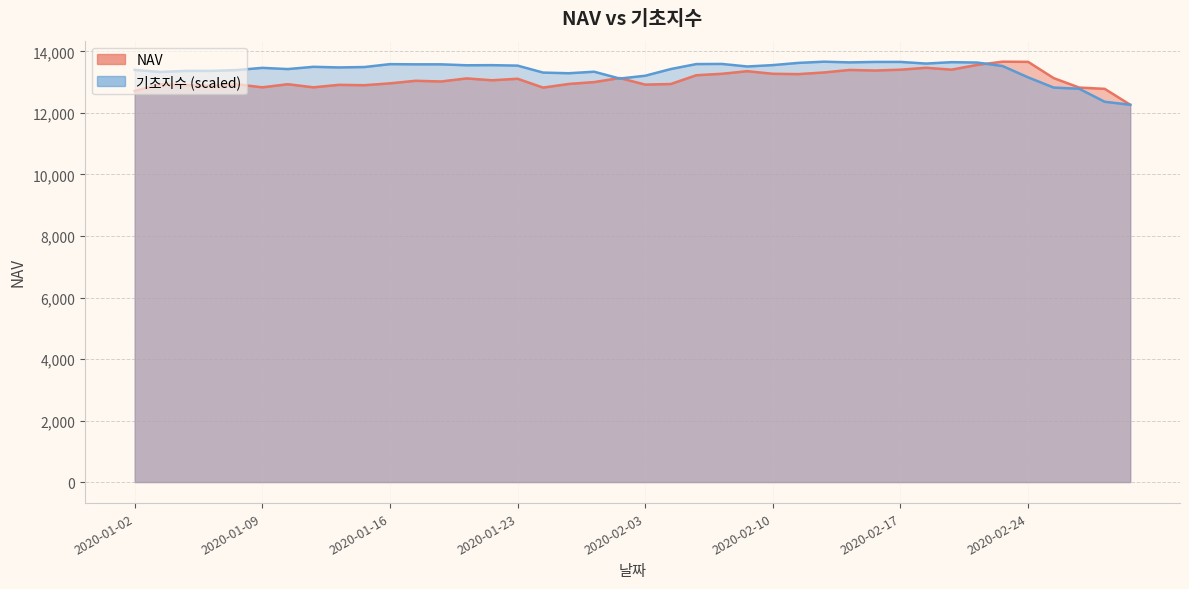

What is the total value across all series at 2020-01-08?

26326.1